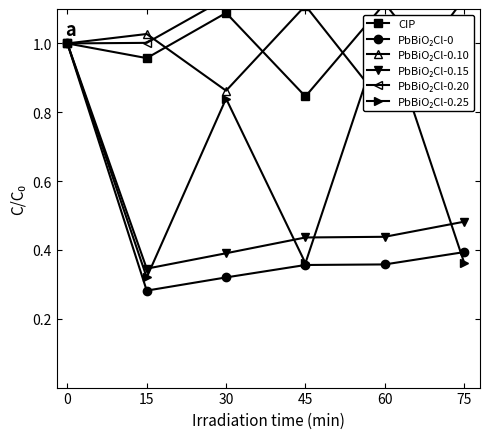

The value of PbBiO₂Cl-0.20 at 60 is 1.3. True or false?

True